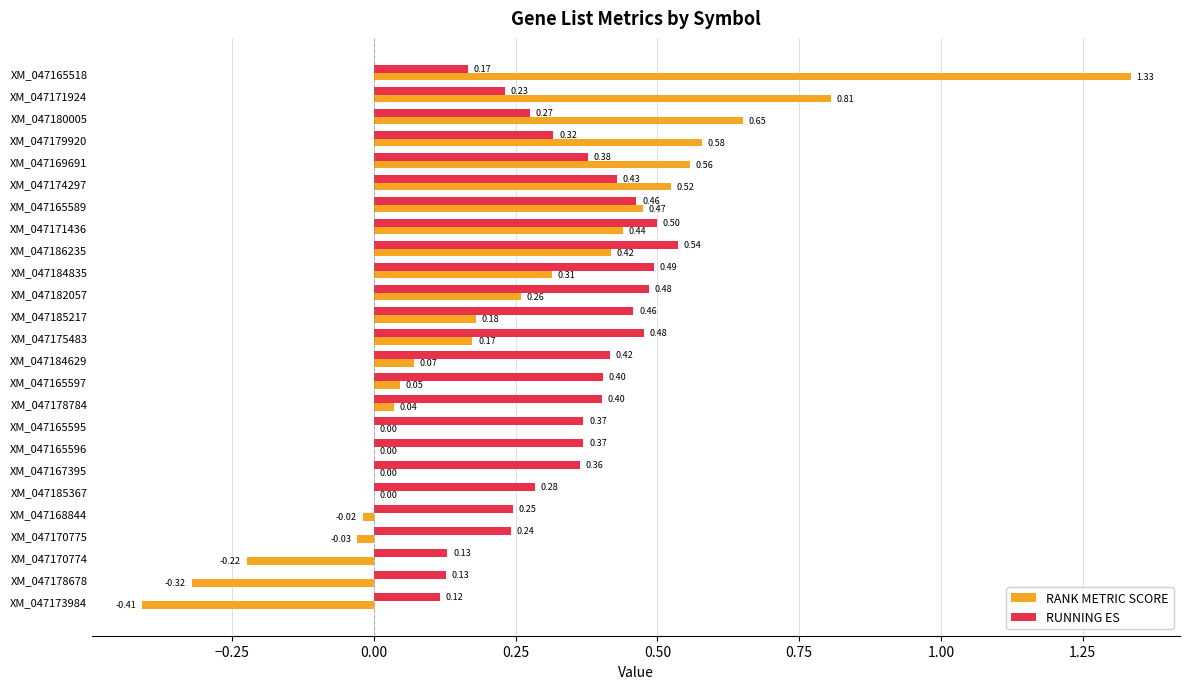

Which series changed the most between XM_047165518 and XM_047178678?

RANK METRIC SCORE